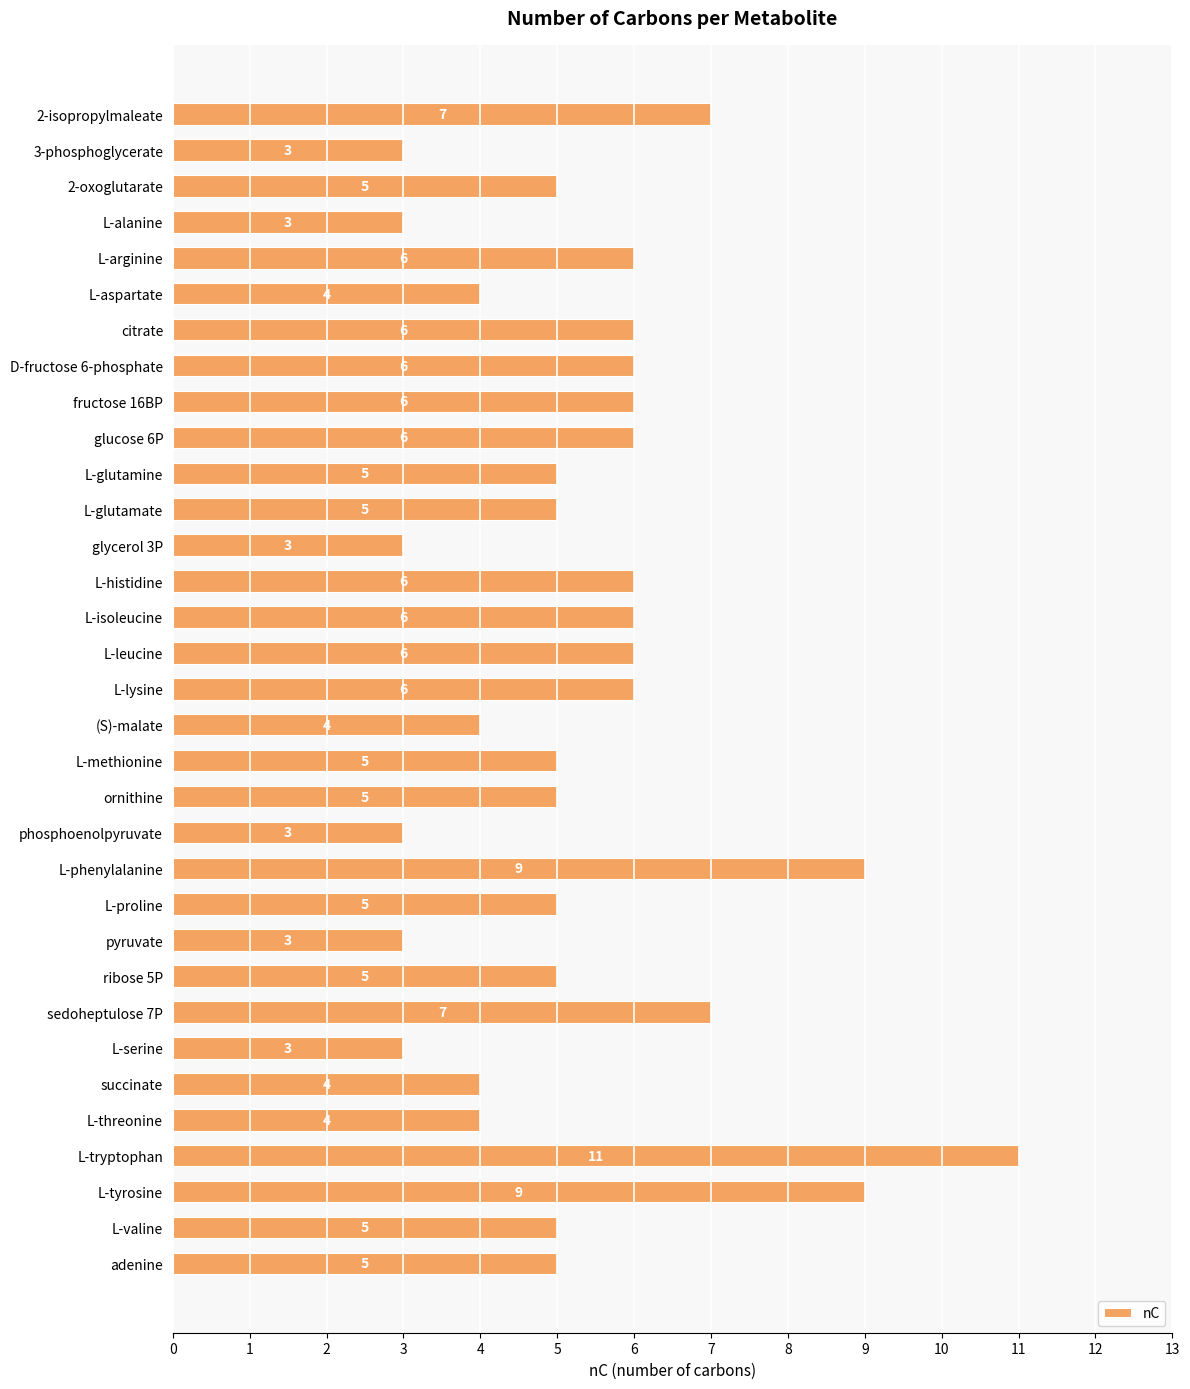

What is the label of the 24th bar from the top?

pyruvate